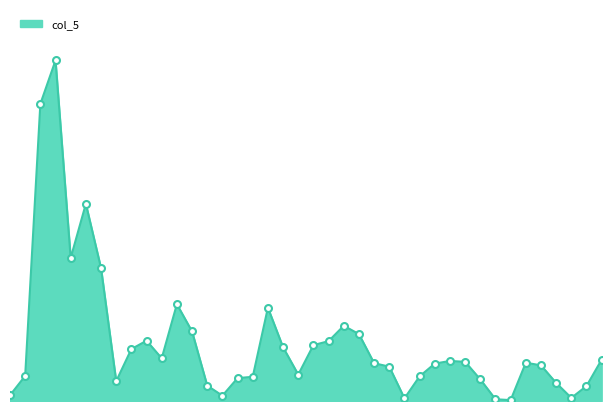

How many lines are shown in the chart?

1